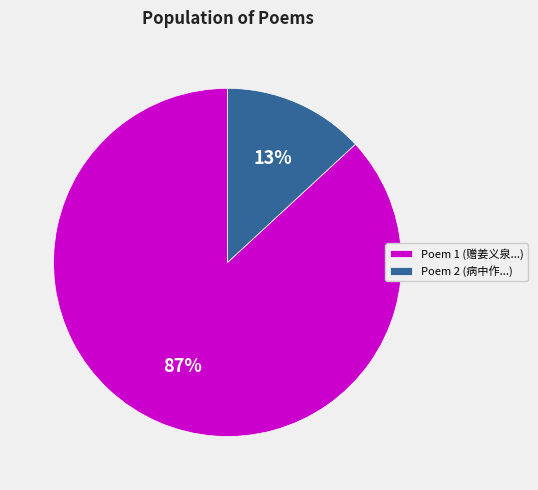

Which slice is the largest?

Poem 1 (赠姜义泉...)